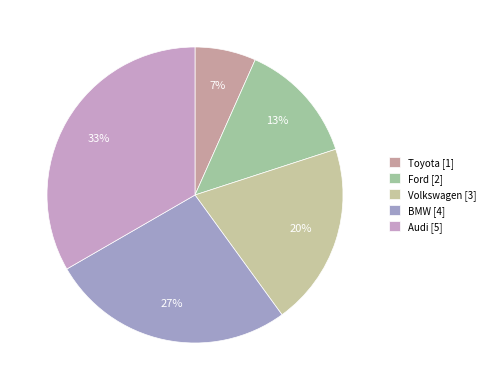

How many slices are in this pie chart?

5